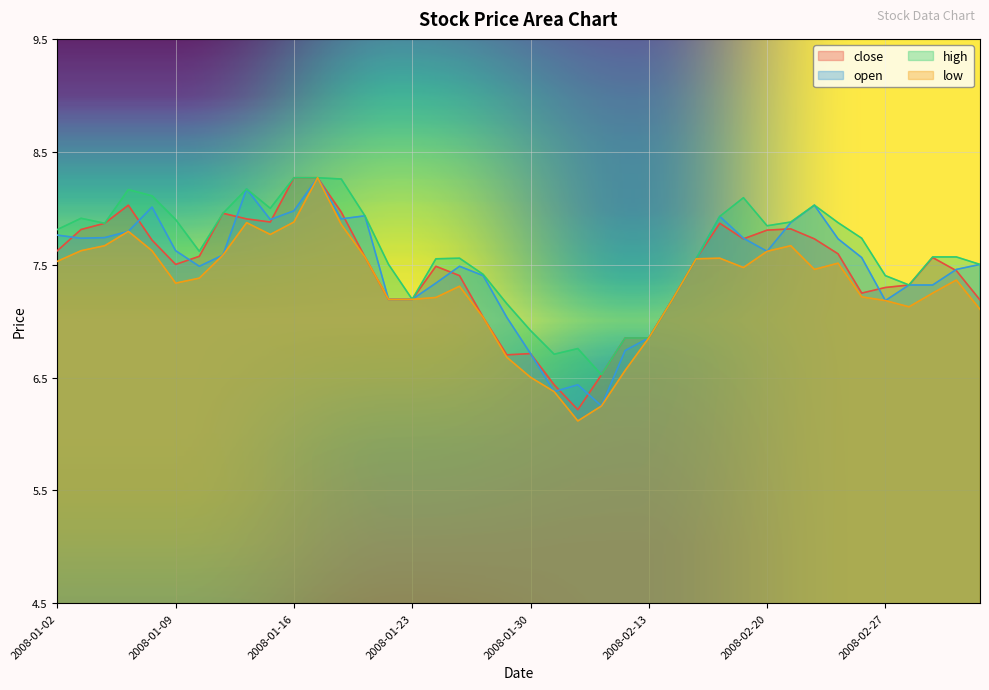

What is the label of the 33rd point from the left?

2008-02-22